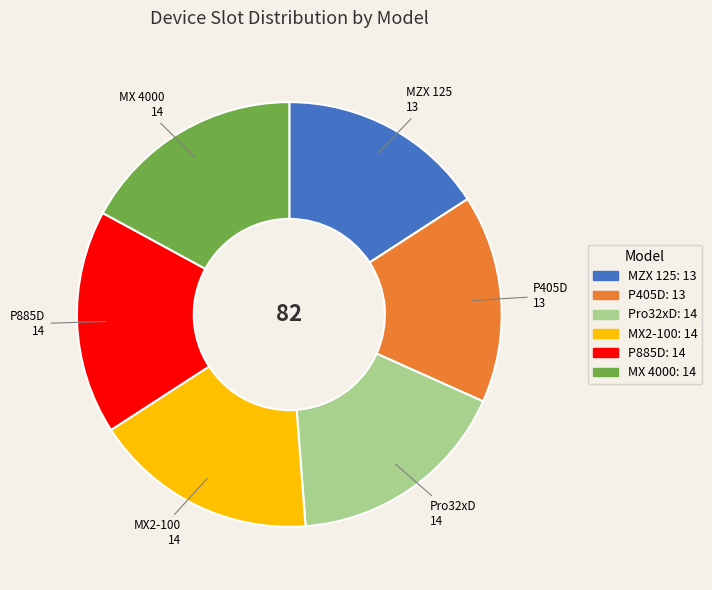

Is it true that MX 4000 is 17% of the pie?

True